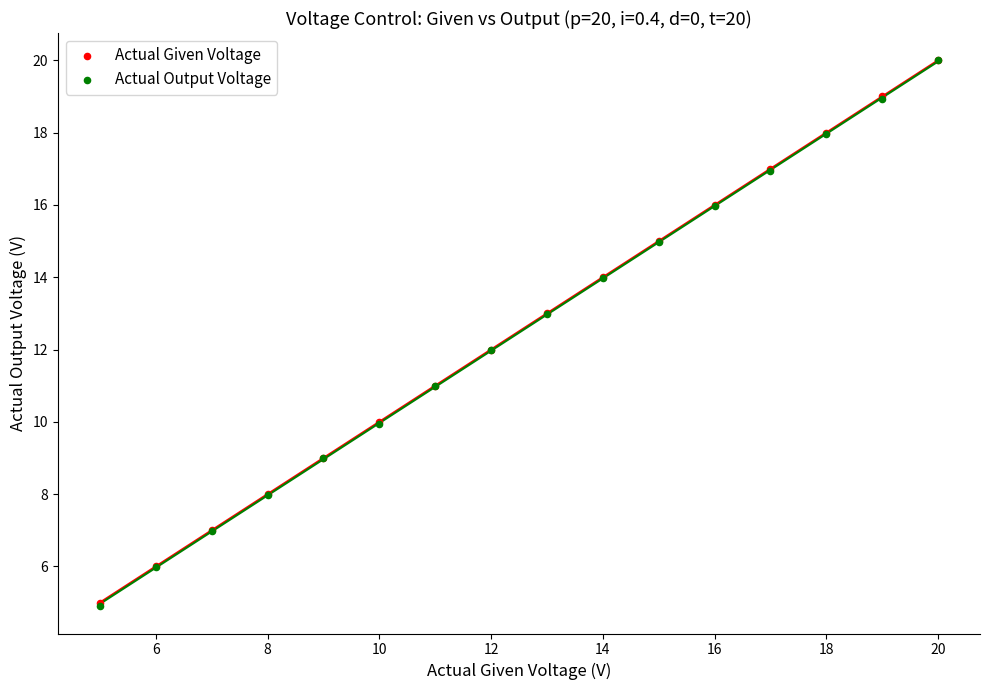

Which series has the largest Y range (max minus min)?

Actual Output Voltage